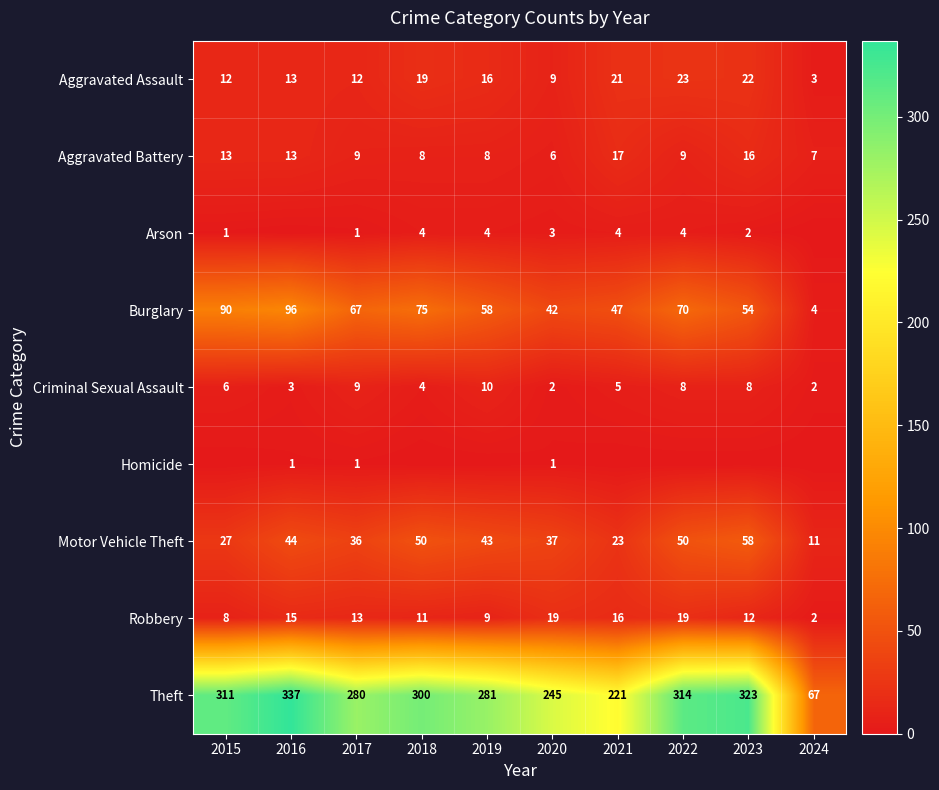

What is the sum of all Aggravated Battery values?

106